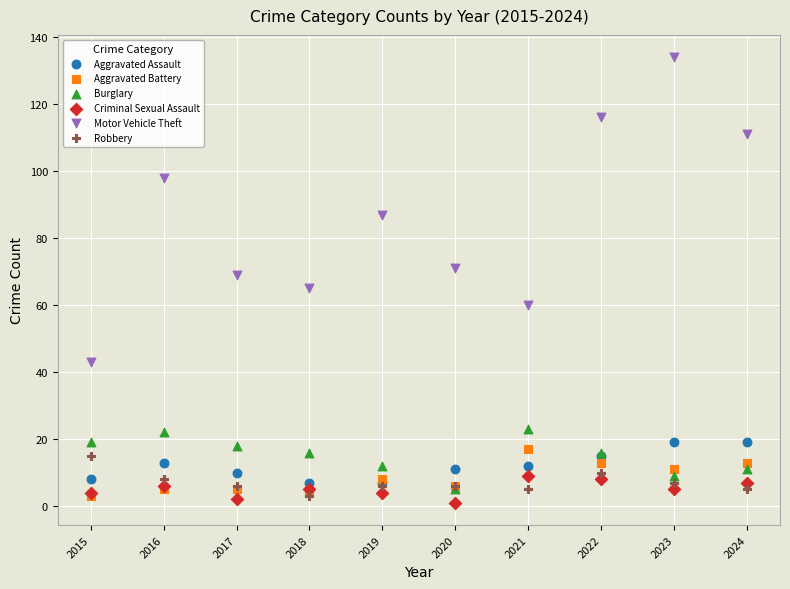

Which series reaches the minimum Y coordinate?

Criminal Sexual Assault